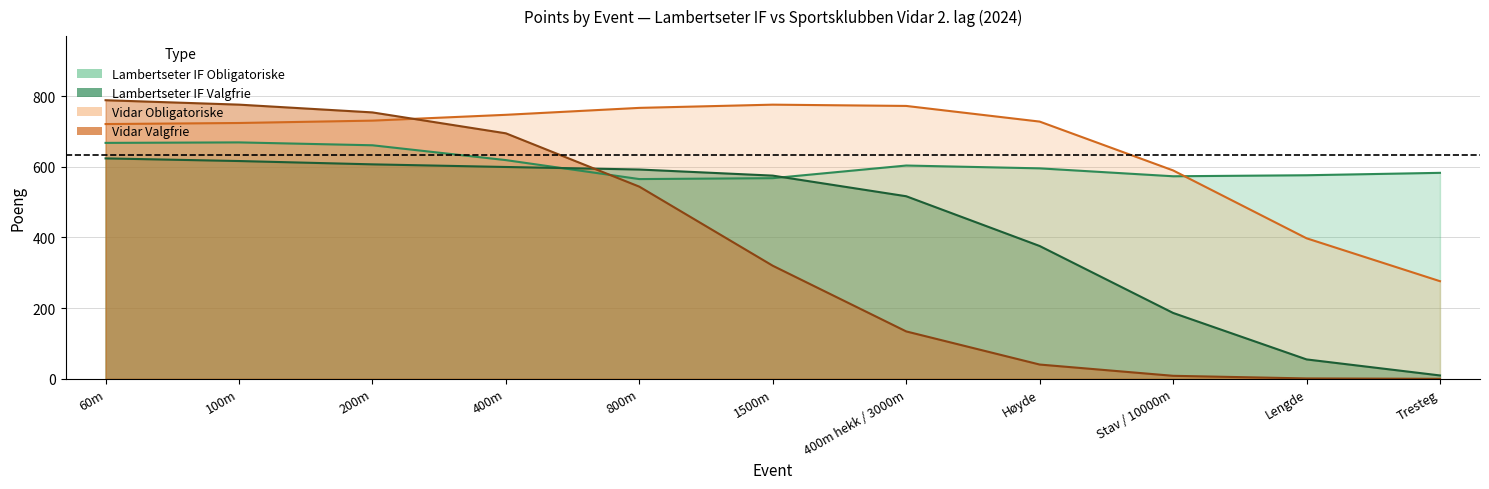

Does the chart have visible grid lines?

Yes